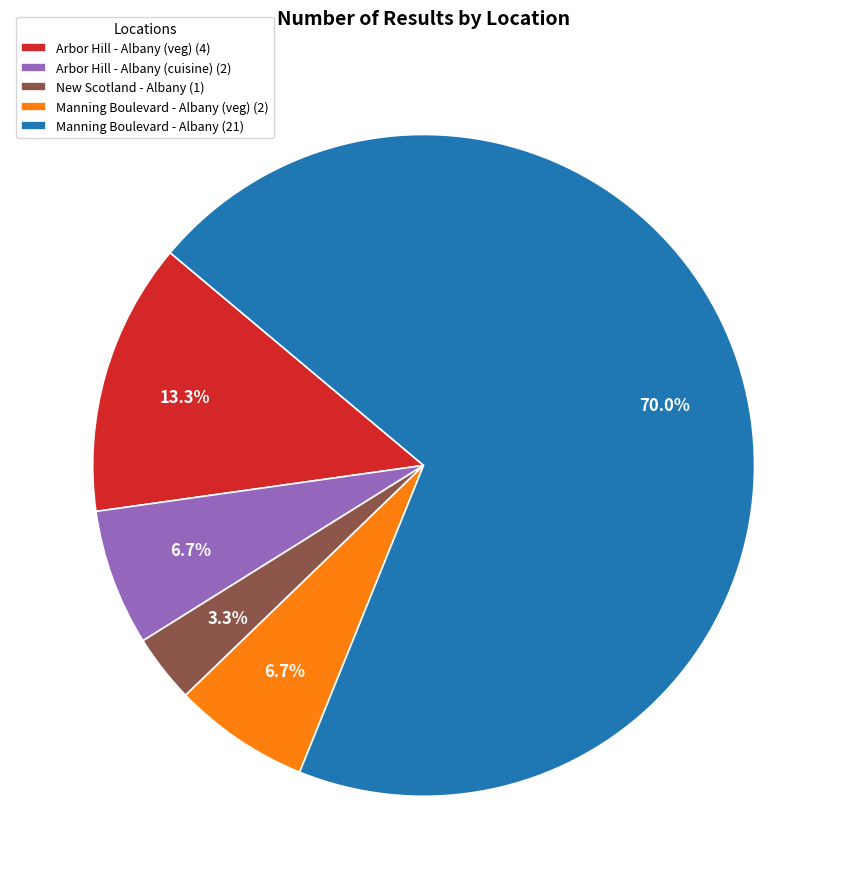

To the nearest percent, what is the average slice percentage?

20%